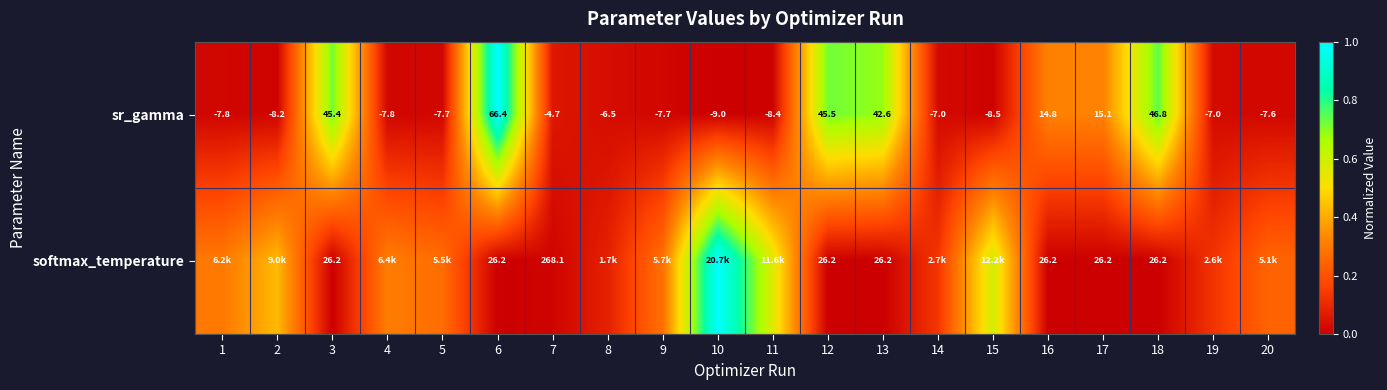

Is the value of sr_gamma at 12 greater than the value of softmax_temperature at 18?

Yes